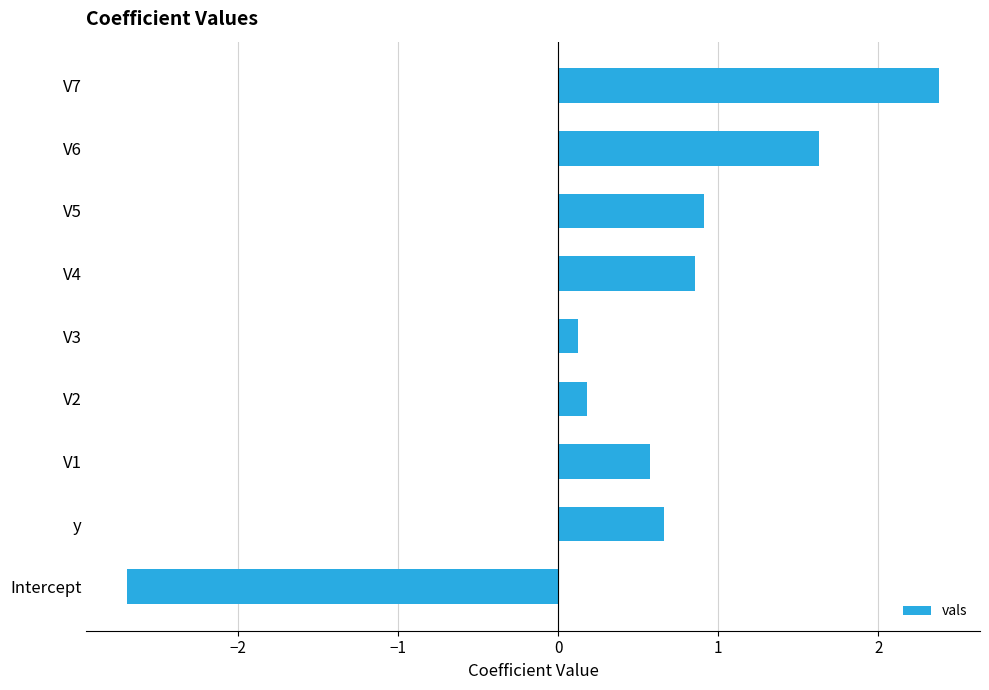

List the labels in order of value, largest first.

V7, V6, V5, V4, y, V1, V2, V3, Intercept